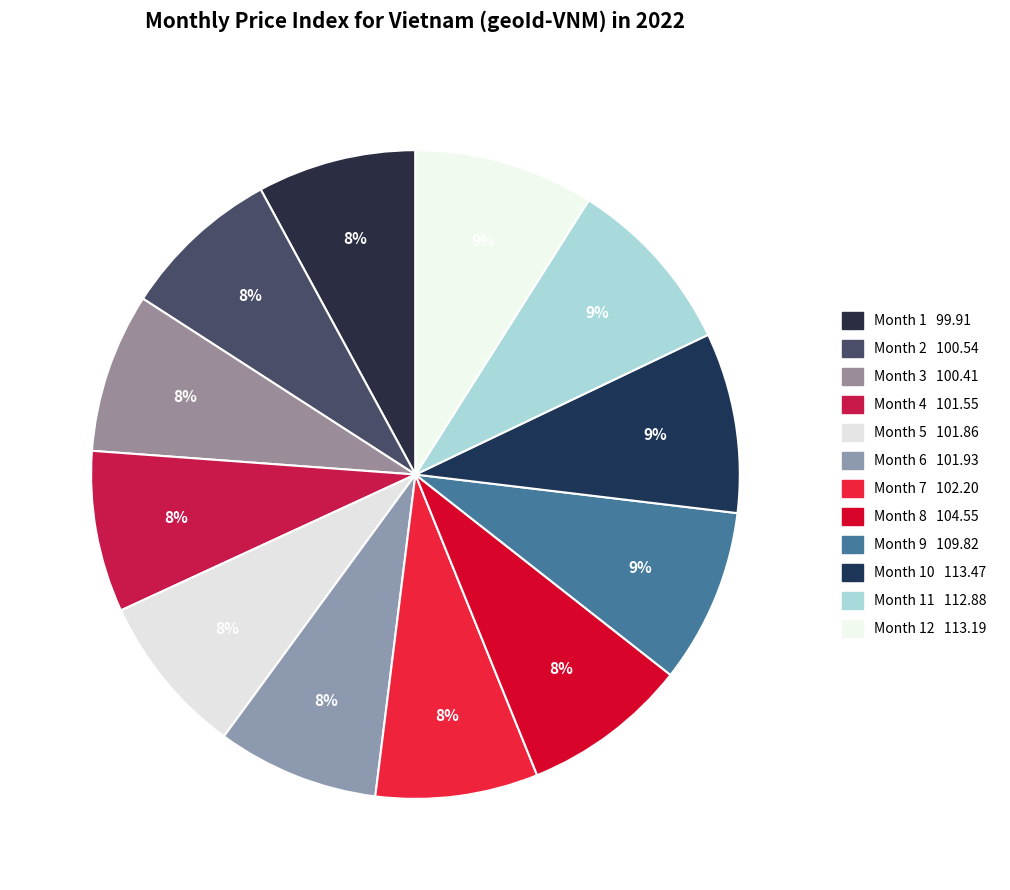

What is the smallest slice in the pie chart?

1